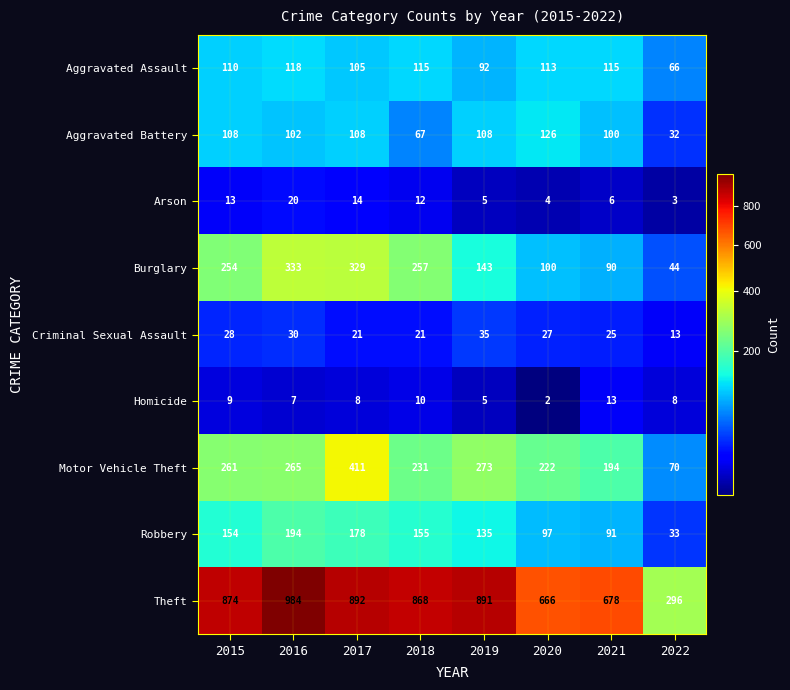

Which series has the largest total across all categories?

Theft